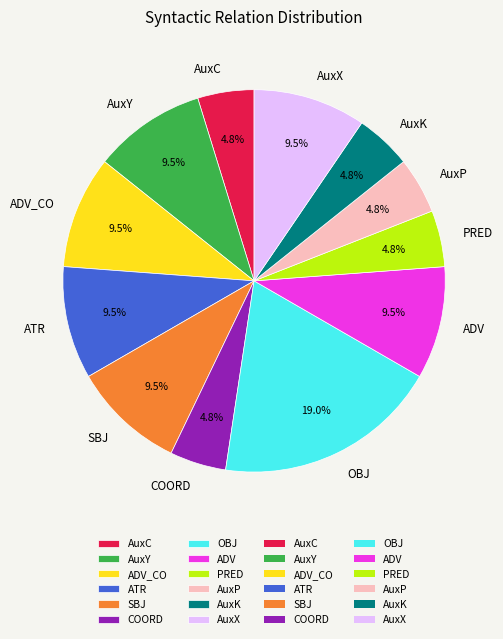

Does AuxP represent more than half of the total?

No